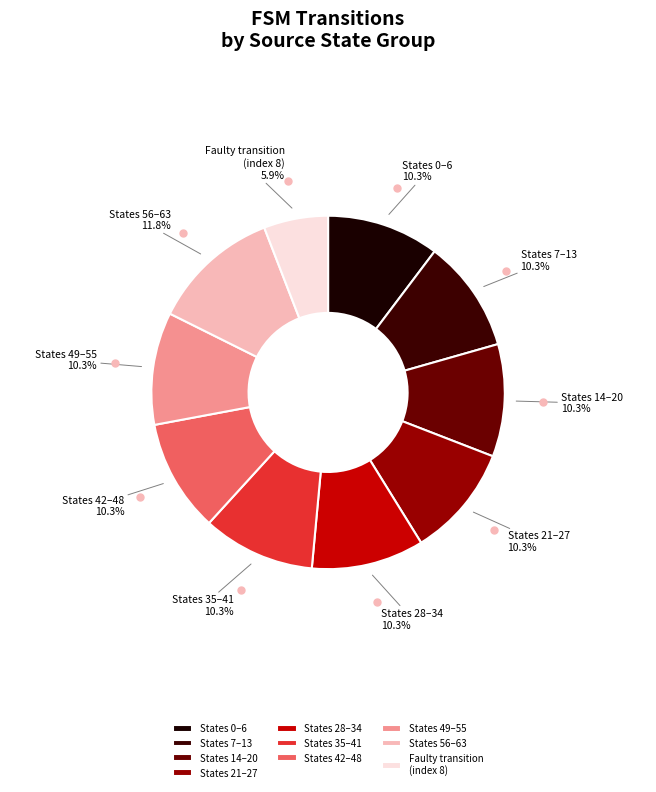

What is the largest slice in the pie chart?

States 56–63